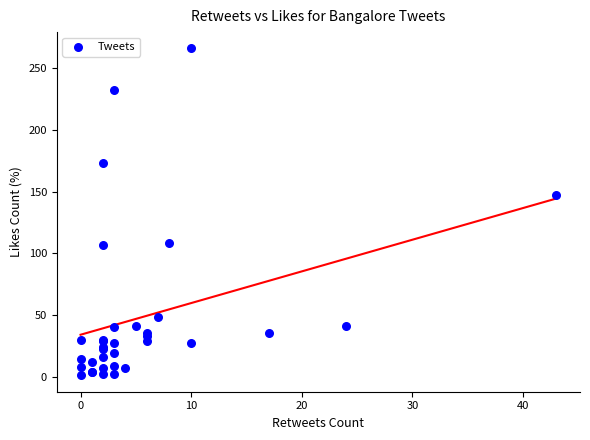

What Y value in the scatter plot is closest to 133?

147